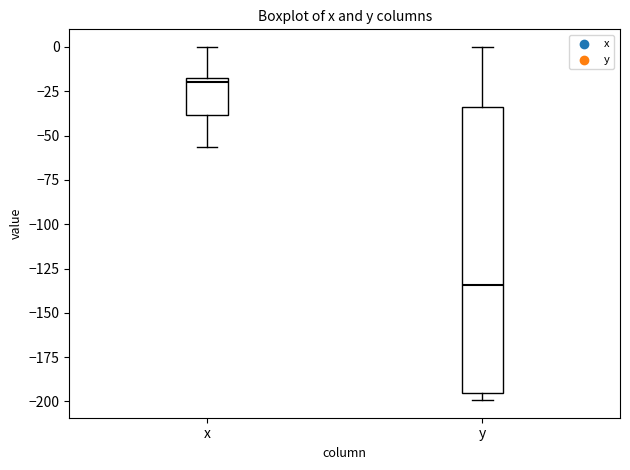

Comparing the boxes themselves (not the whiskers), which one is the tallest?

y